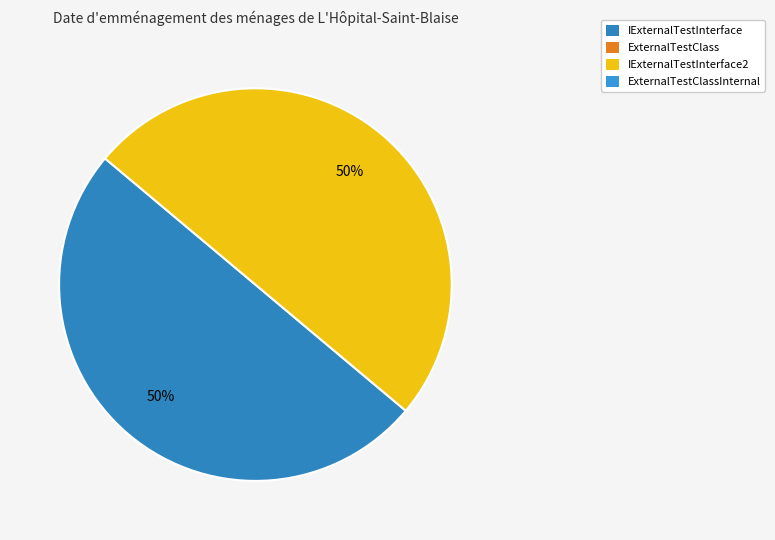

To the nearest percent, what is the average slice percentage?

50%